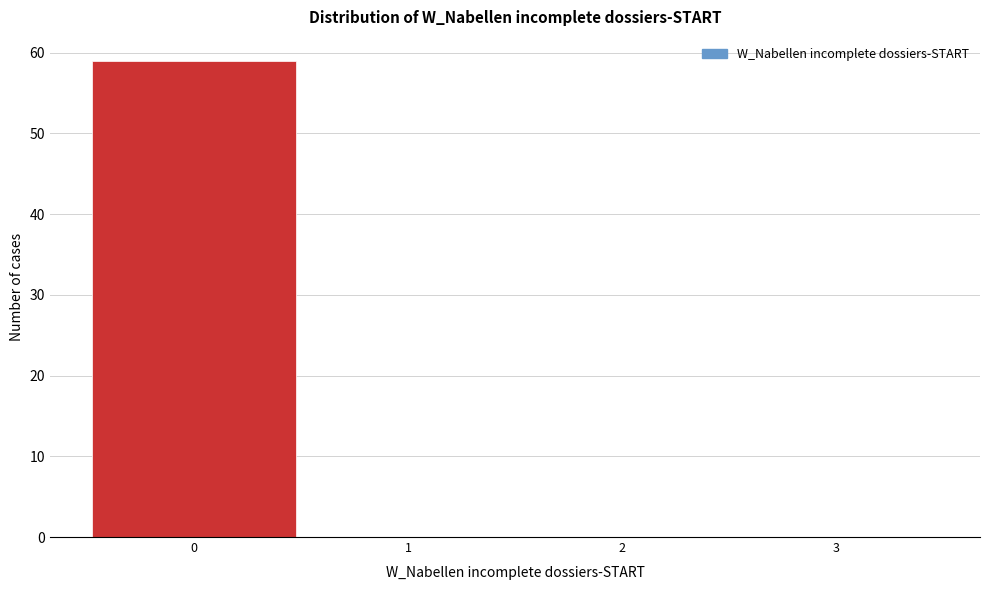

How tall is the bar that spans -0.5 to 0.5 on the x-axis? The values are not printed on the chart, so give them approximately, as read against the axis.

59